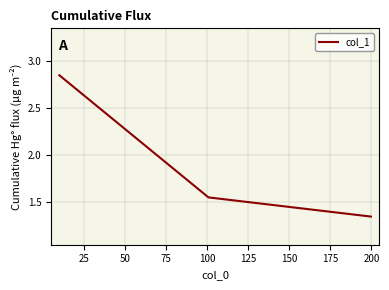

What is the average value?

1.9